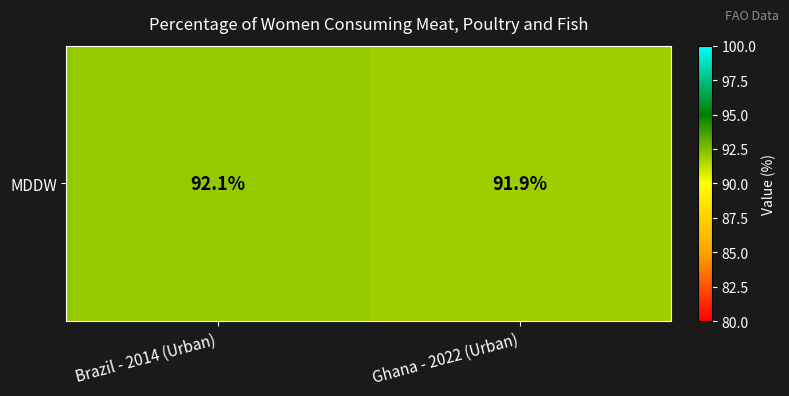

Reading right to left, what are all the values shown in this chart?

Ghana - 2022 (Urban)=91.9	Brazil - 2014 (Urban)=92.1